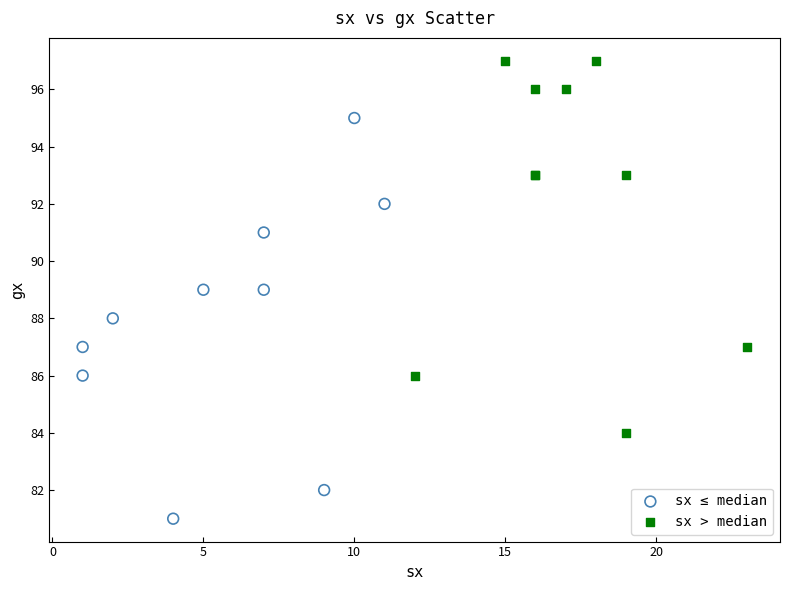

Which series contains the lowest Y value?

sx ≤ median